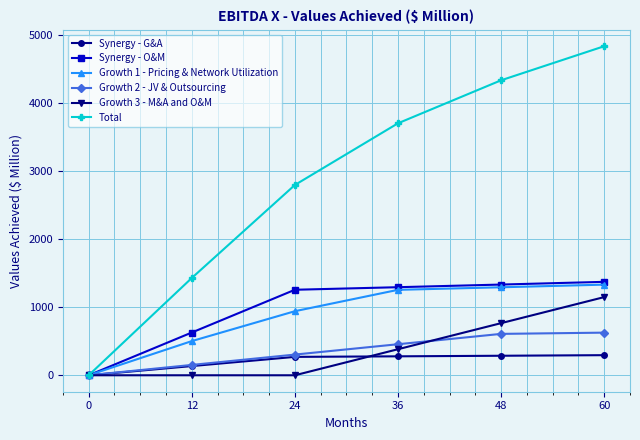

The value of Growth 3 - M&A and O&M at 60 is 797.5. True or false?

False